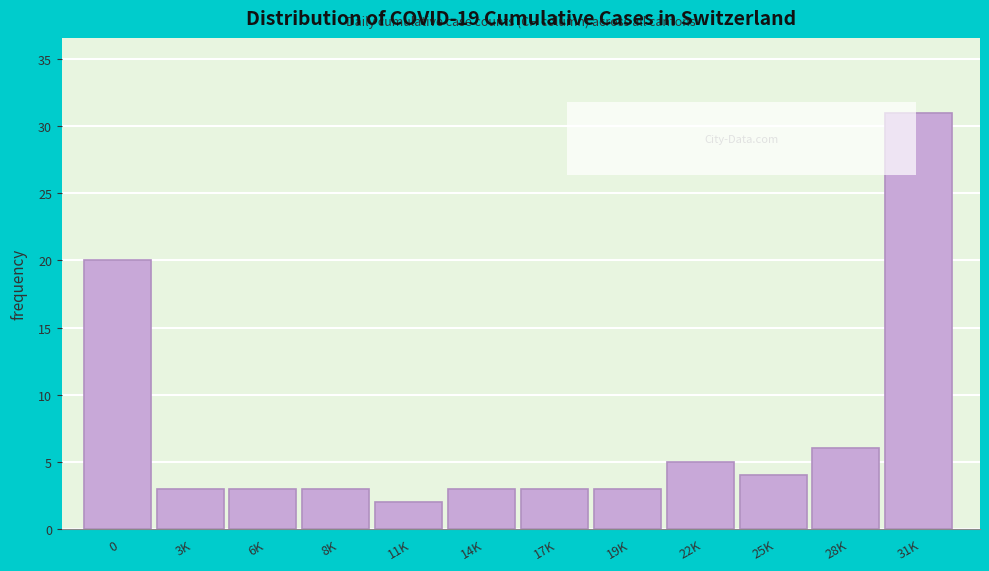

Reading left to right, what are all the values shown in this chart?

20	3	3	3	2	3	3	3	5	4	6	31